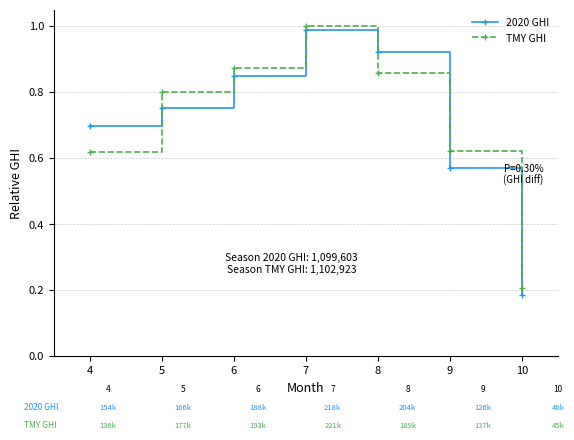

Where is TMY GHI nearest to the value 0?

10